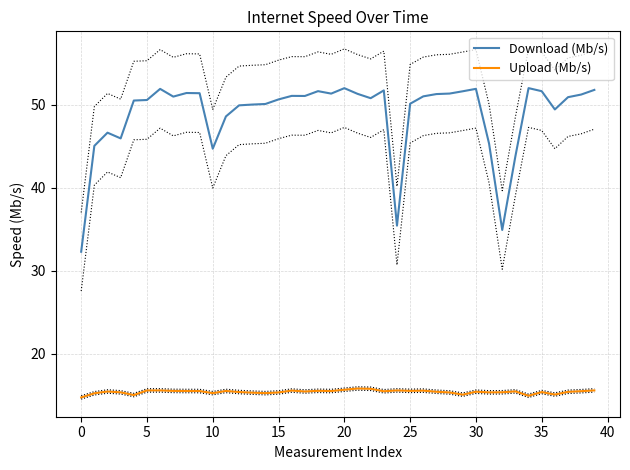

What value does the Download (Mb/s) series have at 15?

50.6